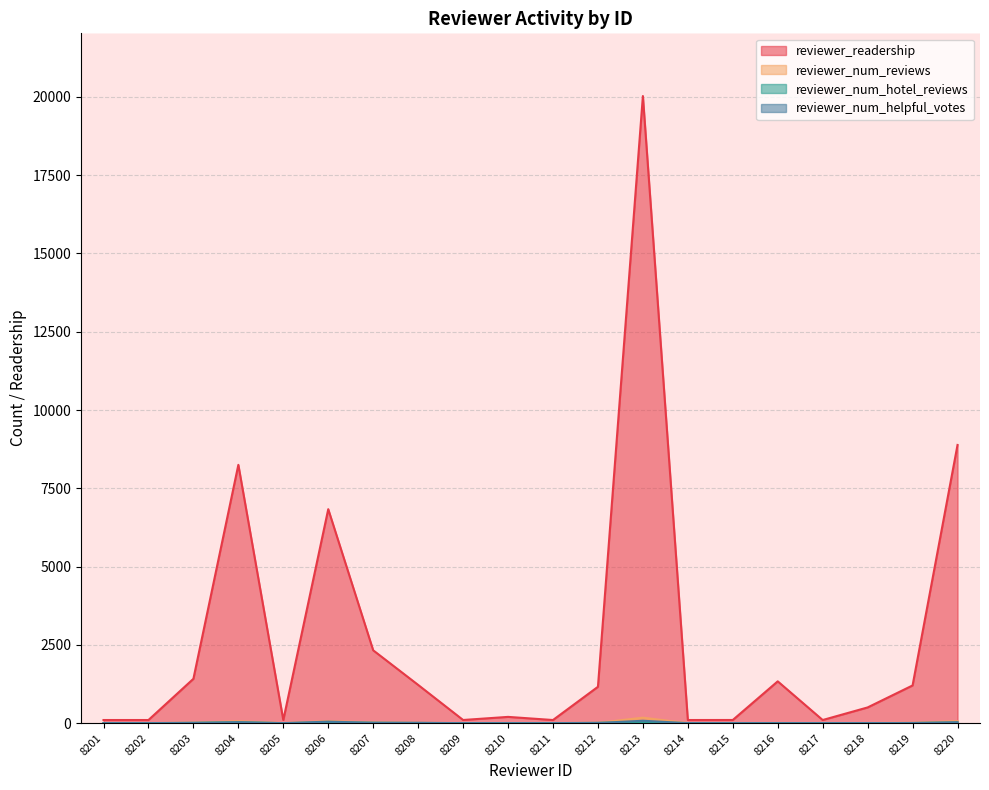

True or false: reviewer_num_reviews and reviewer_readership intersect in this chart.

False